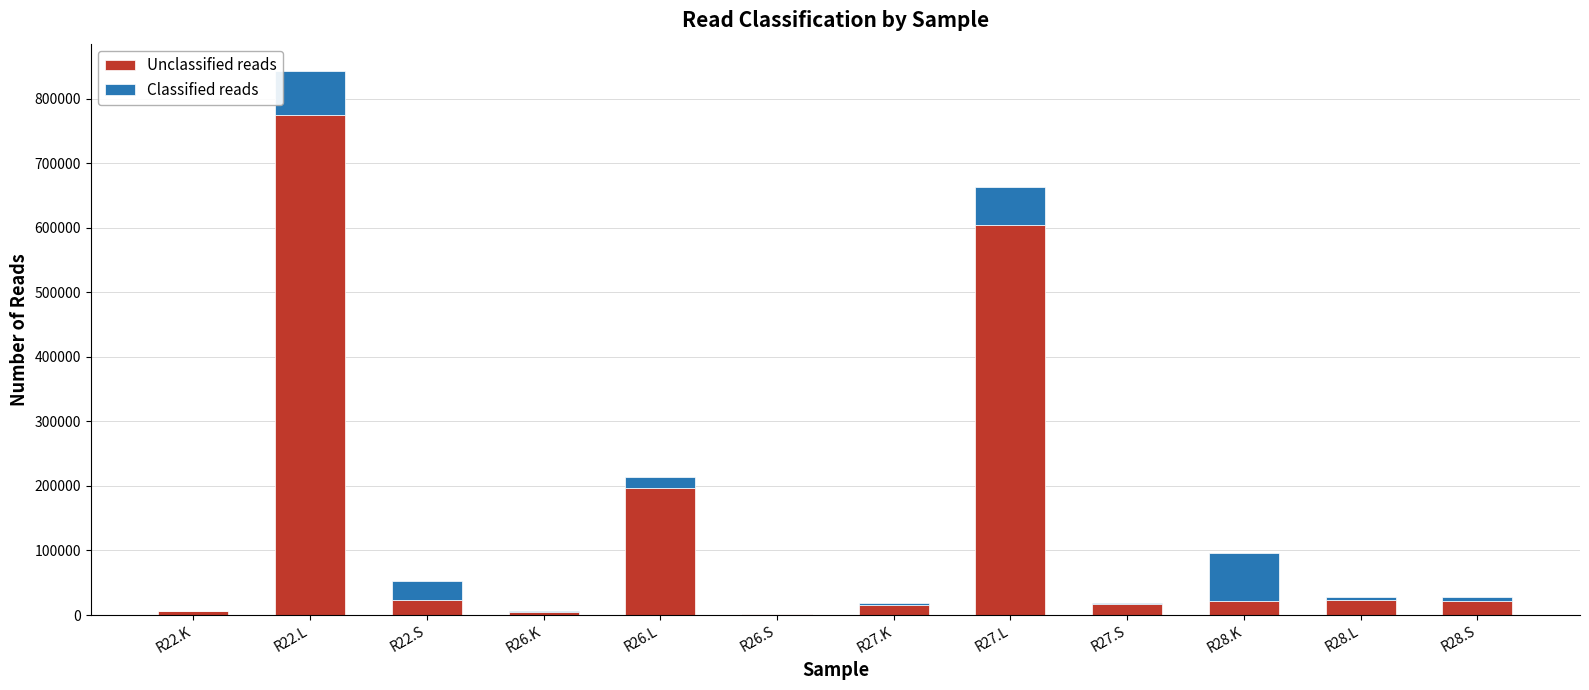

At which label does Unclassified reads reach its peak?

R22.L